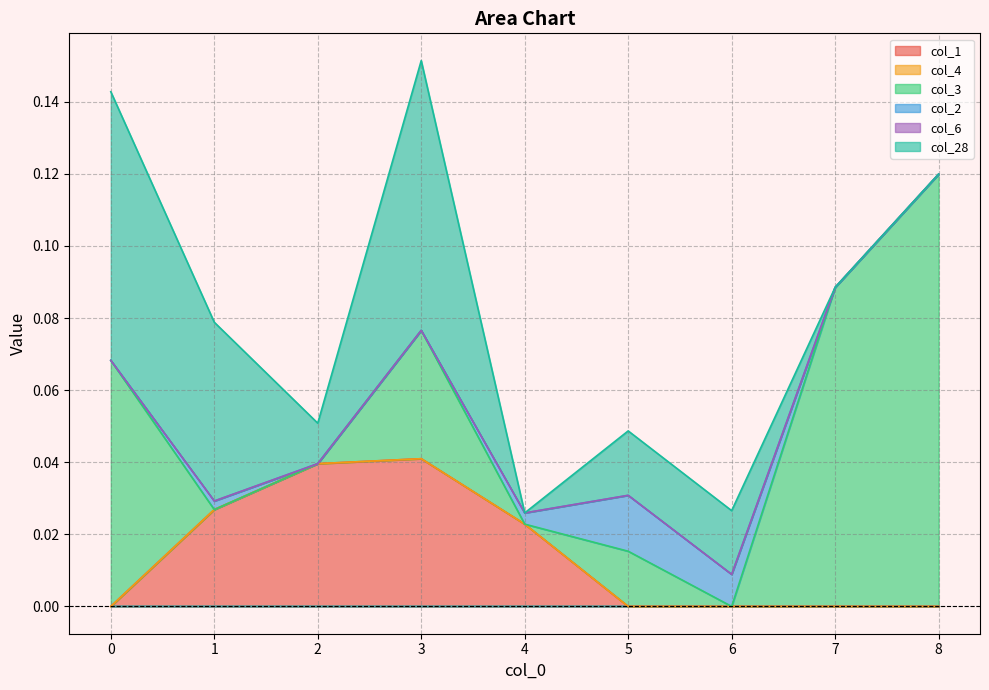

True or false: col_3 and col_1 intersect in this chart.

True